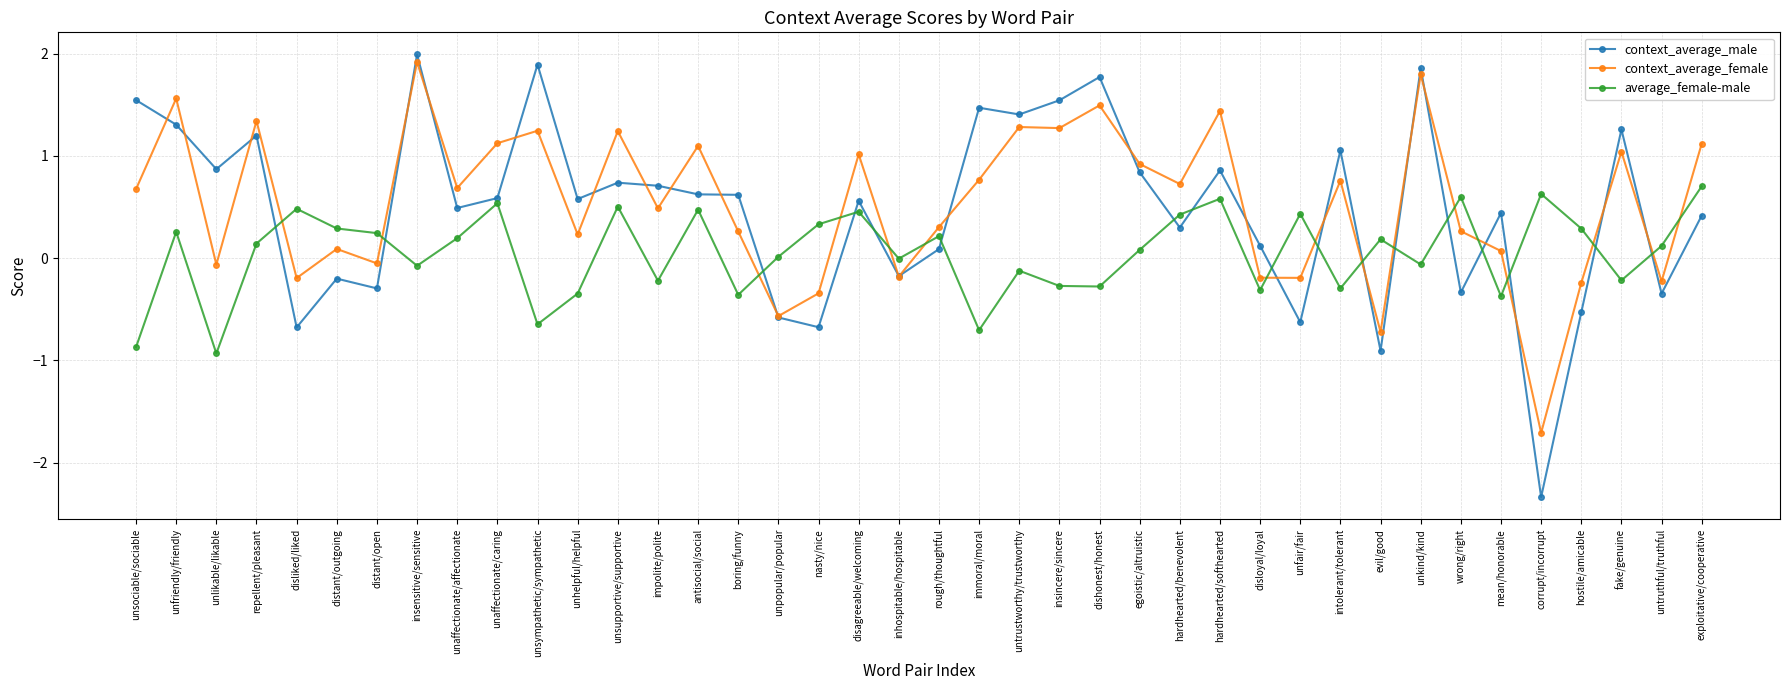

True or false: context_average_male and average_female-male cross at least once.

True